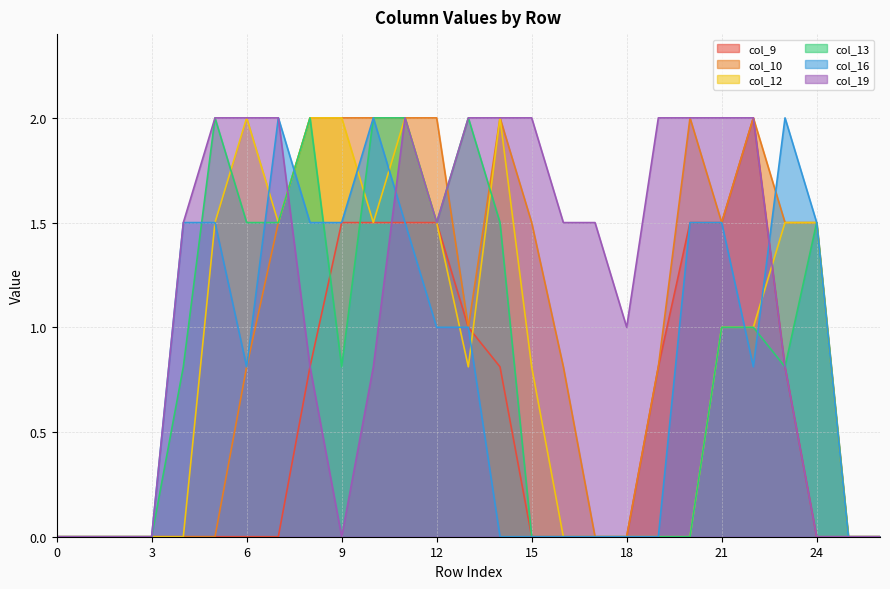

What is the difference between the col_16 values at 20 and 18?

1.5